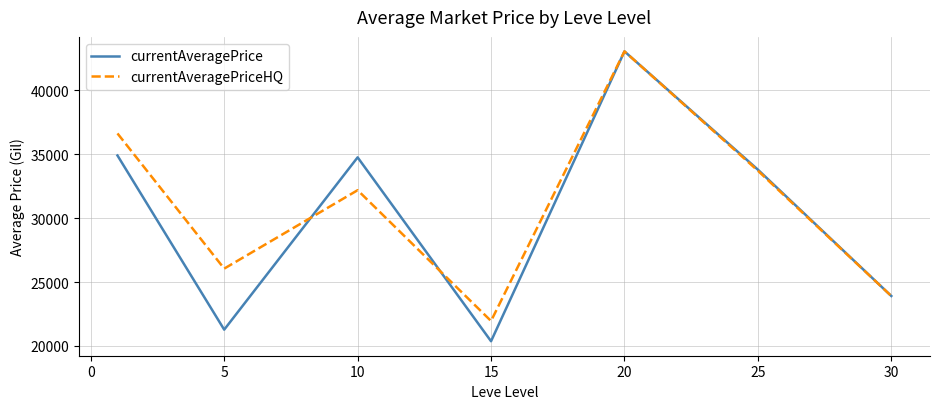

Which series has the largest range (max minus min)?

currentAveragePrice